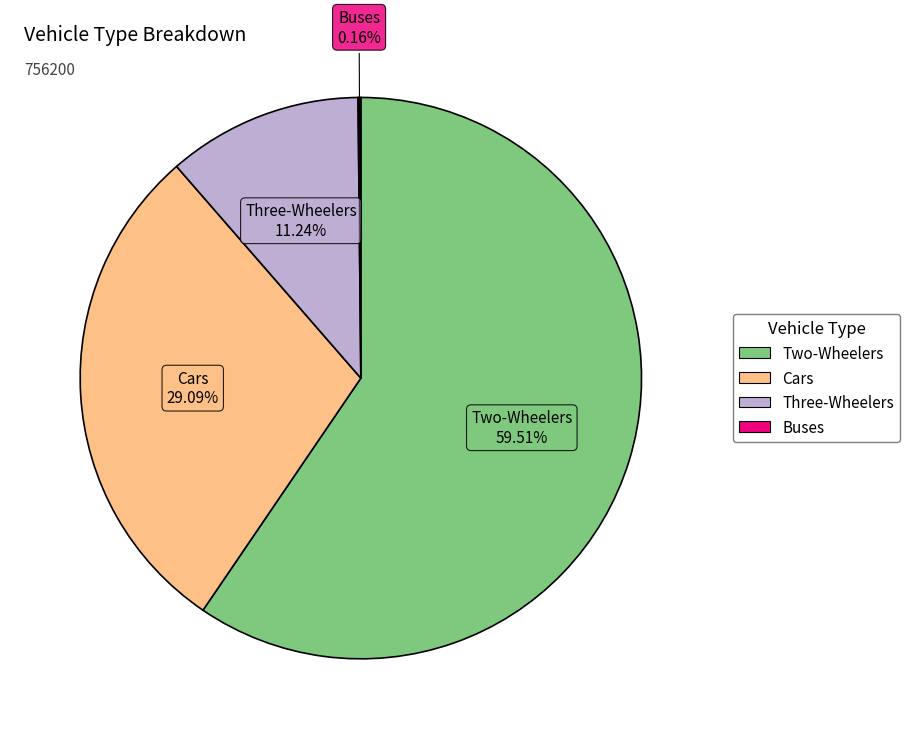

Is there any slice that represents more than half of the pie?

Yes